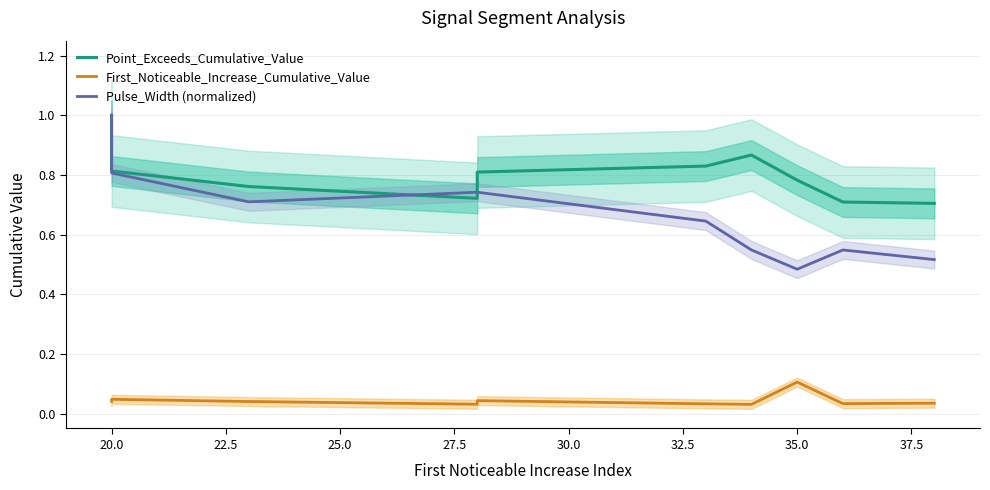

At which label does Pulse_Width (normalized) reach its minimum?

35.0